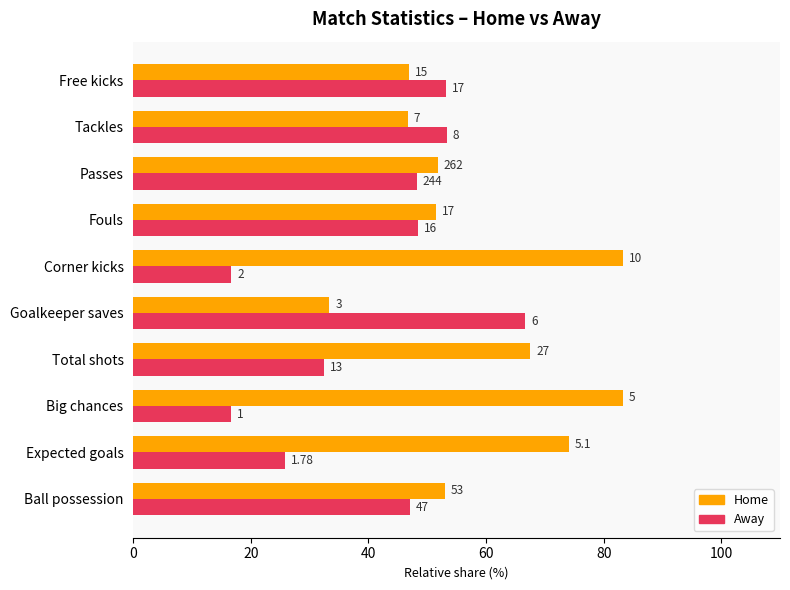

What is the difference between the maximum and minimum values in the Home series?

50.0